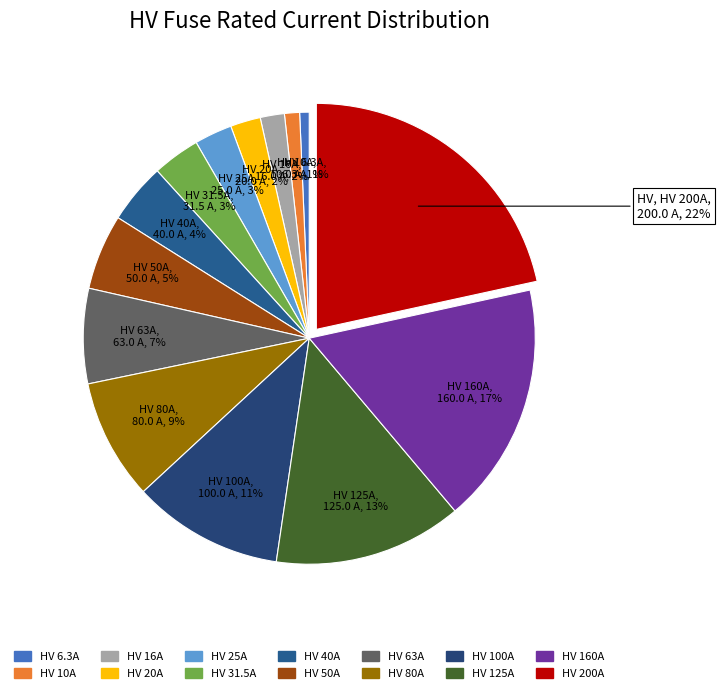

Does HV 63A account for over 50% of the chart?

No